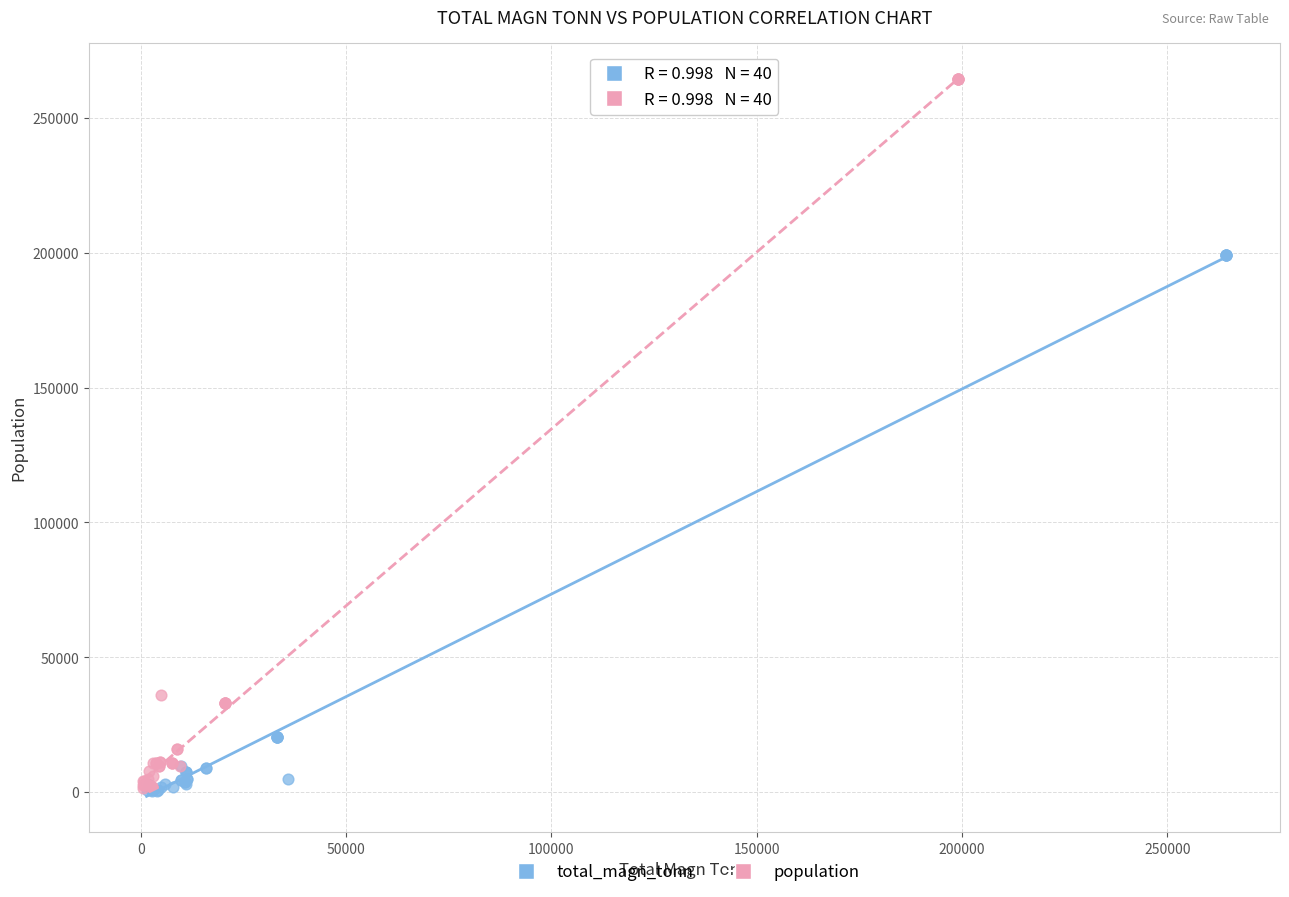

Which series has the widest spread of Y values?

population